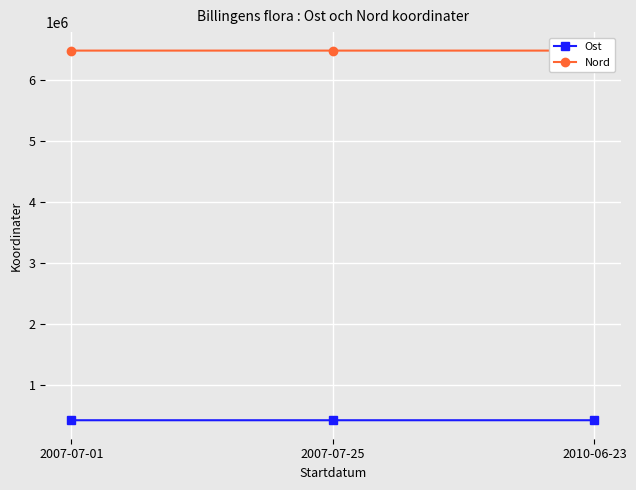

Which category has the lowest value in the Ost series?

2007-07-25